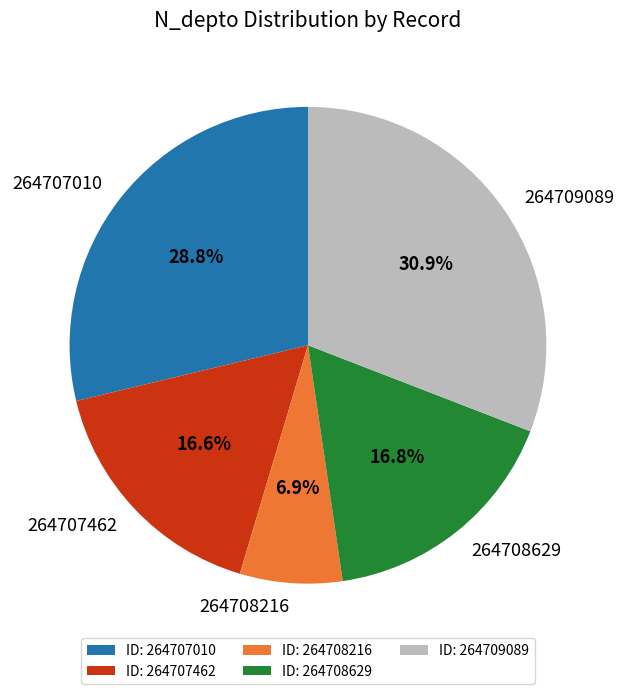

Does any single category account for the majority?

No